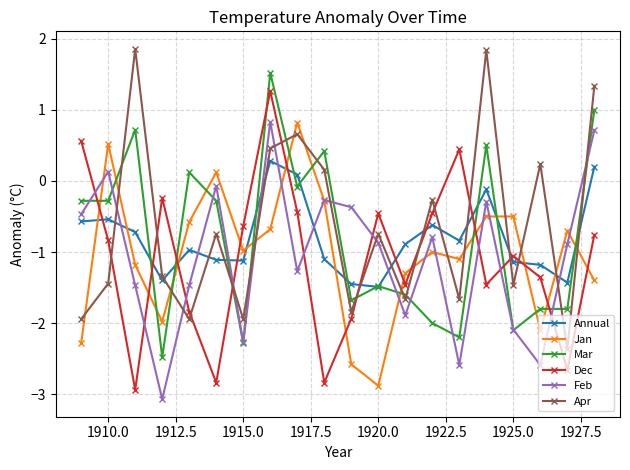

True or false: Apr has more than 0 interior local peaks.

True